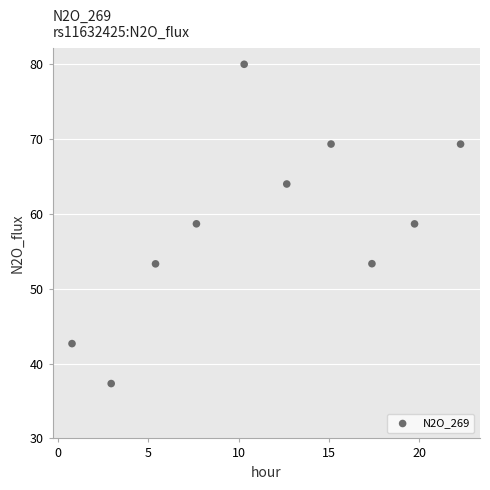

What is the average X value?

11.4